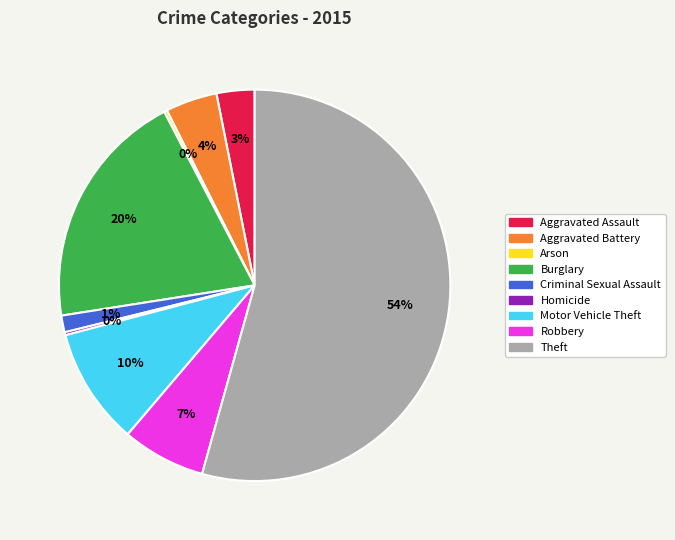

What is the largest slice in the pie chart?

Theft